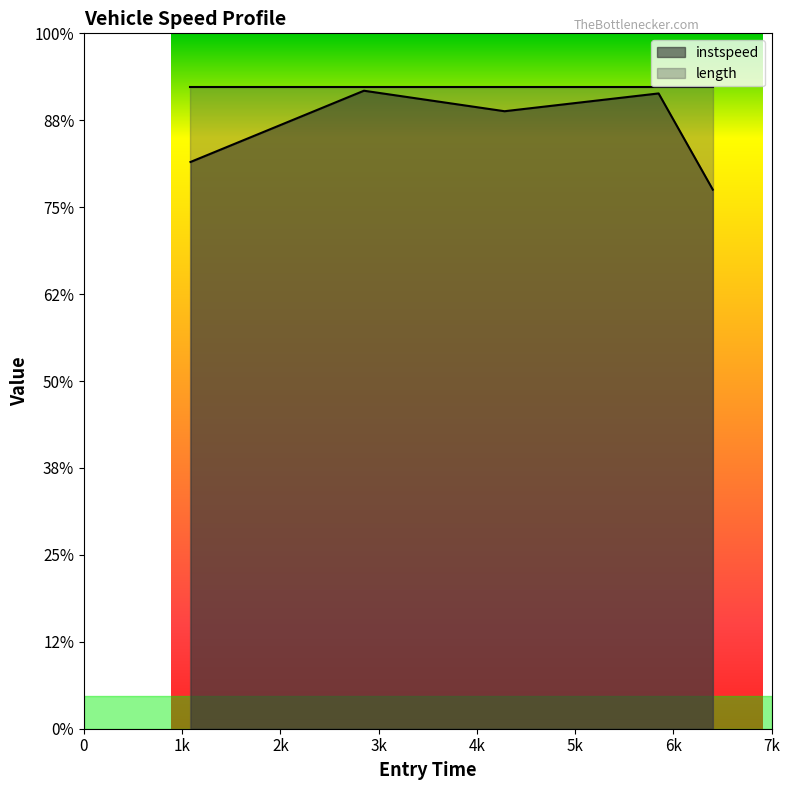

Is it true that the value at 4281.907002932763 is 69.8?

False